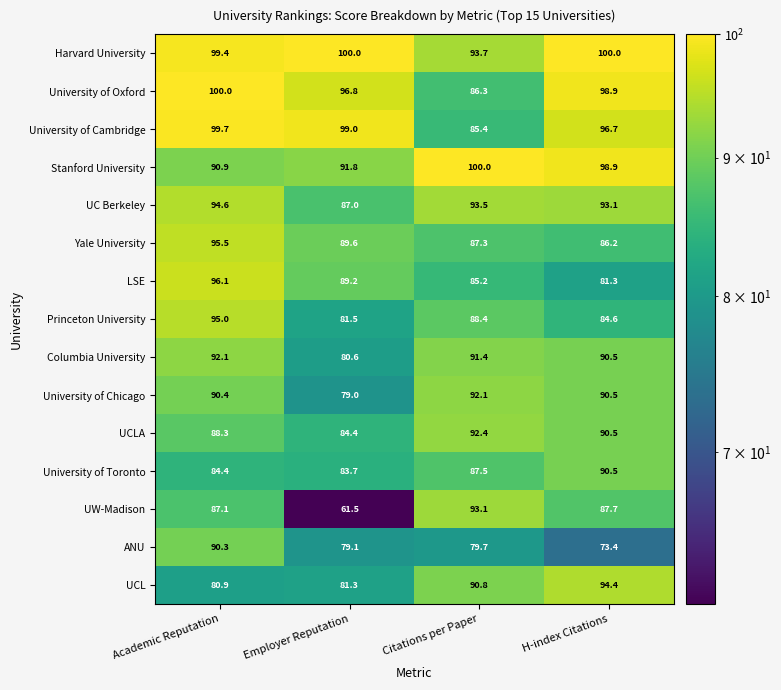

What is the total value across all series at H-index Citations?

1357.2